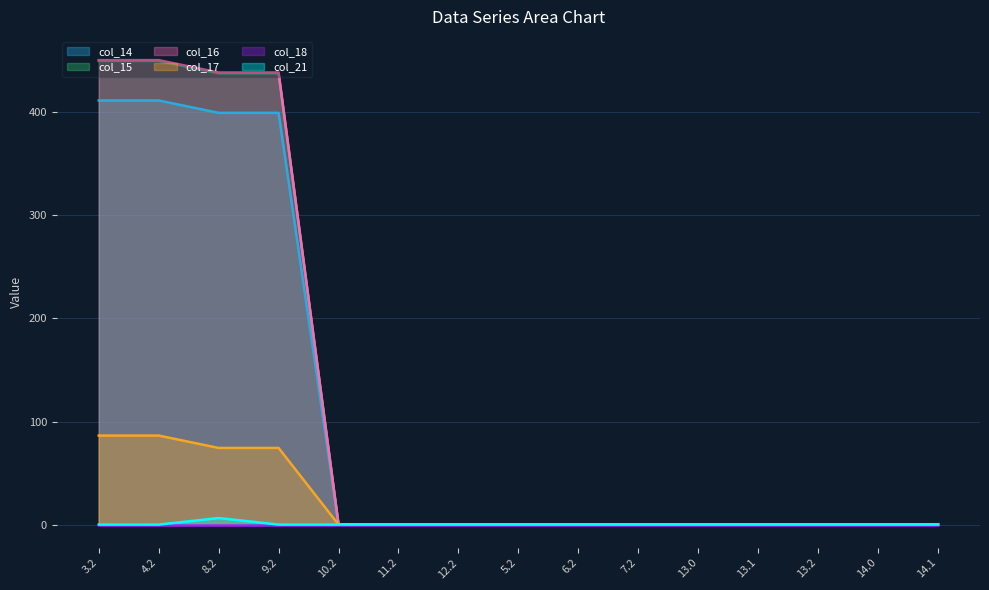

Which has a higher value, 8.2 or 14.1?

8.2